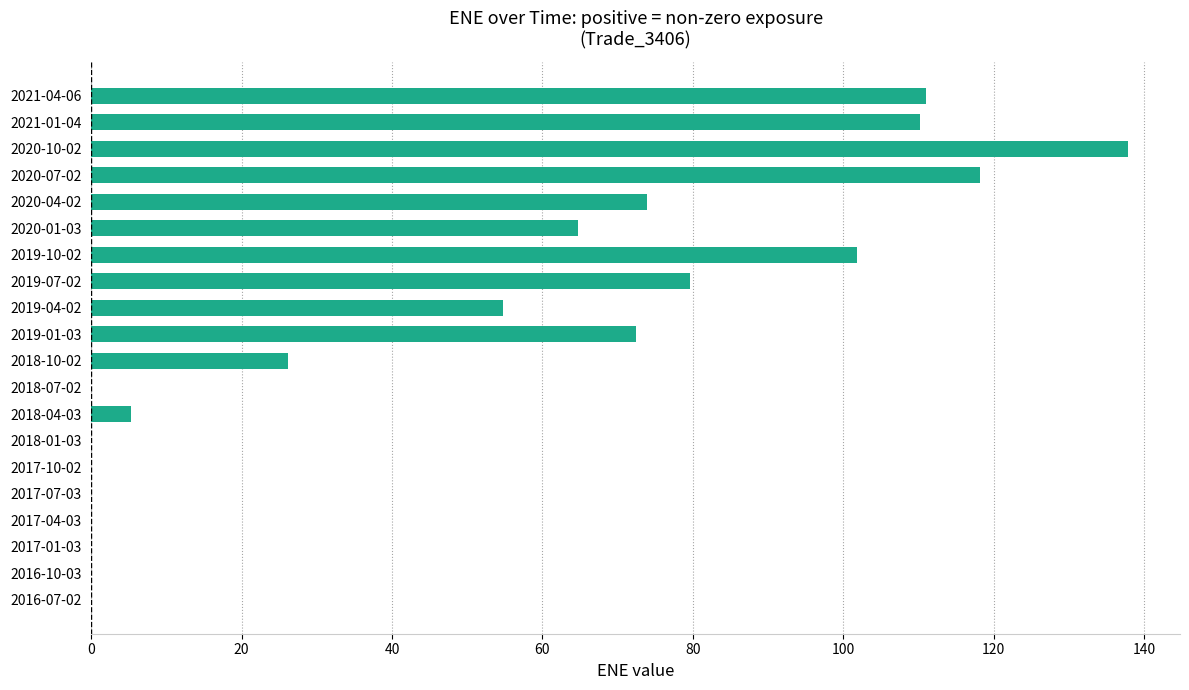

What is the change in value from 2016-10-03 to 2018-04-03?

+5.3